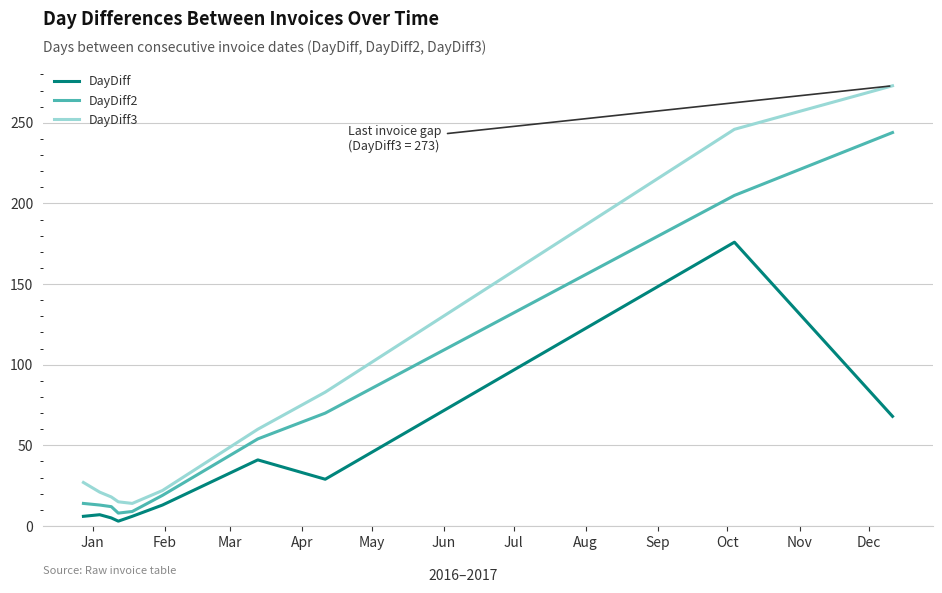

Rank the series by their maximum value, from lowest to highest.

DayDiff, DayDiff2, DayDiff3